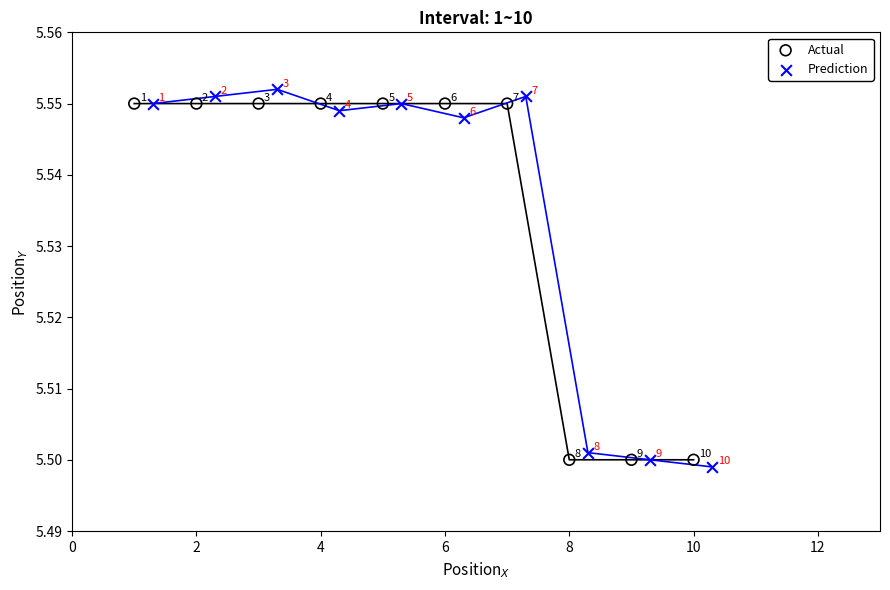

Which series reaches the maximum Y coordinate?

Prediction